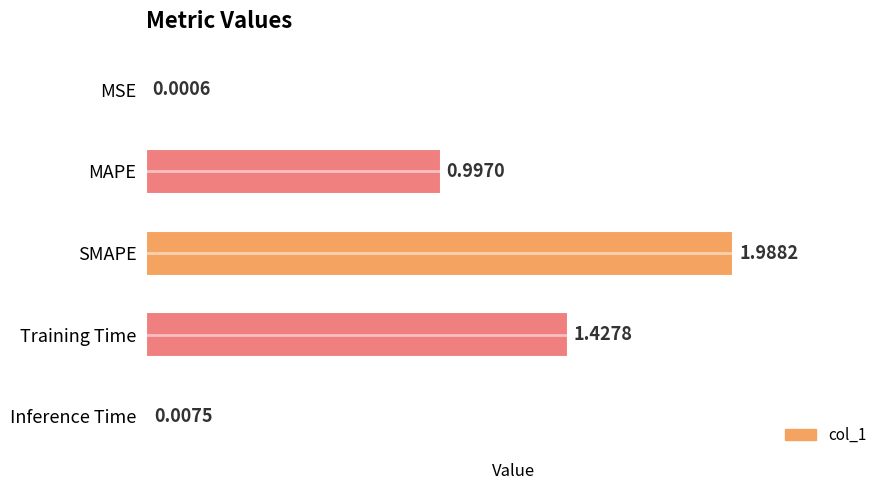

Between Training Time and MAPE, which is larger?

Training Time